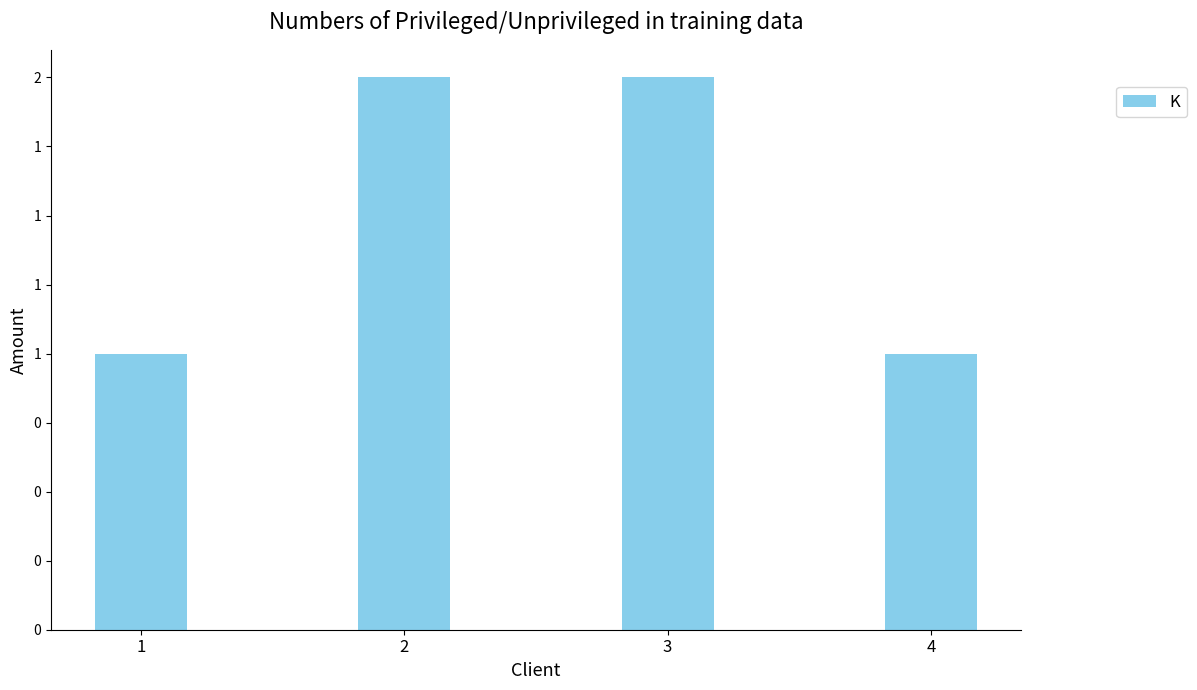

Which label corresponds to the smallest value in the chart?

1